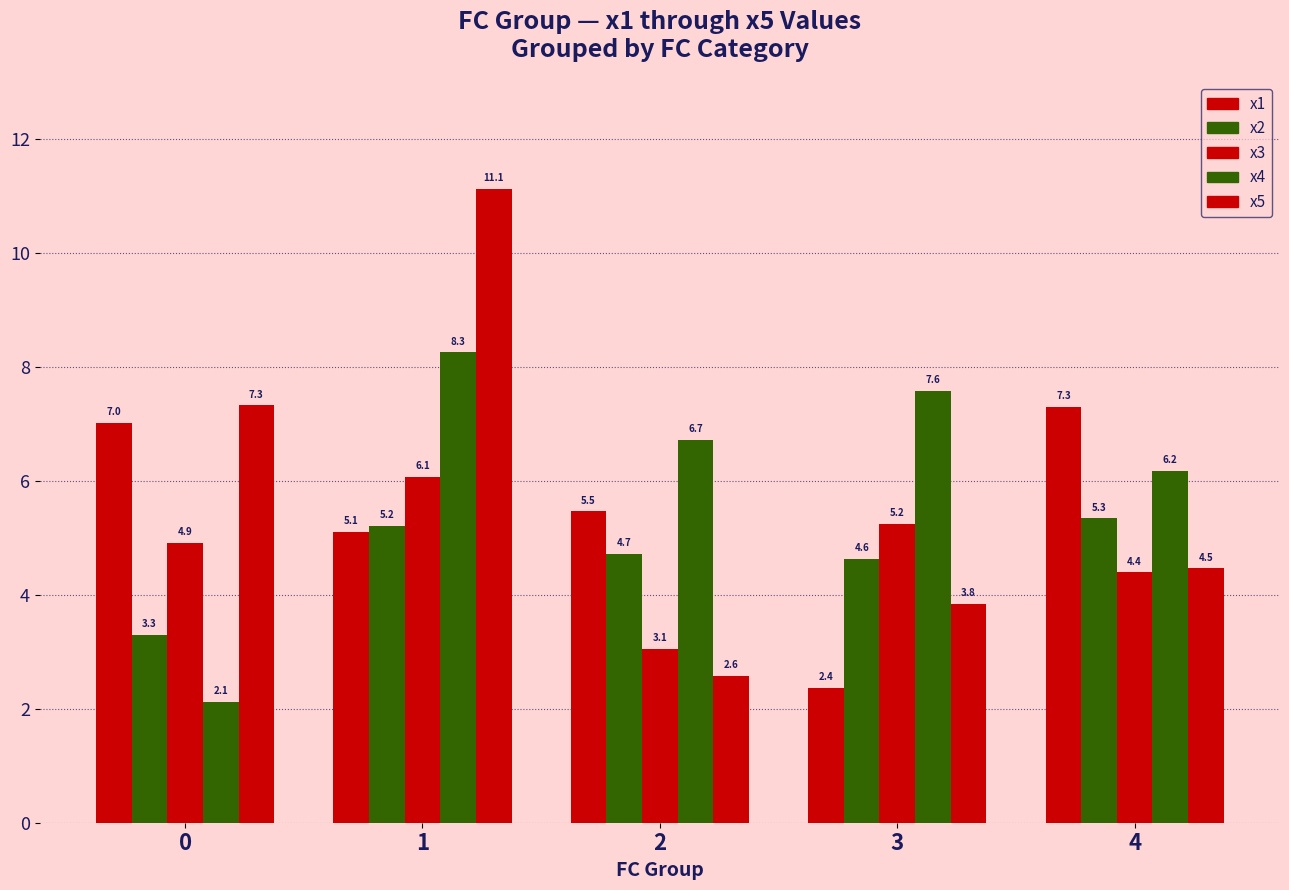

Does the chart contain any negative values?

No